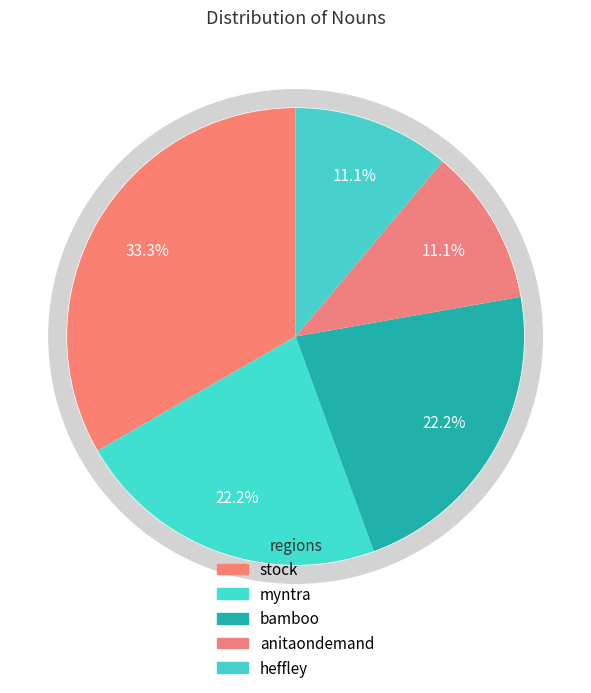

Rank the categories by value from highest to lowest.

stock, myntra, bamboo, anitaondemand, heffley